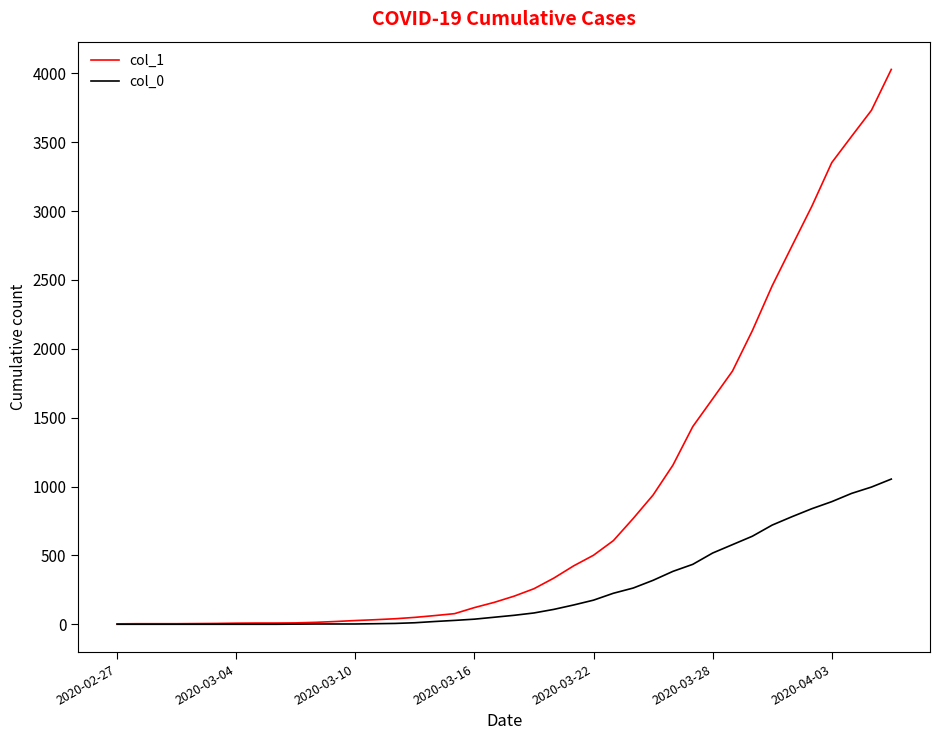

Rank the series by their maximum value, from lowest to highest.

col_0, col_1